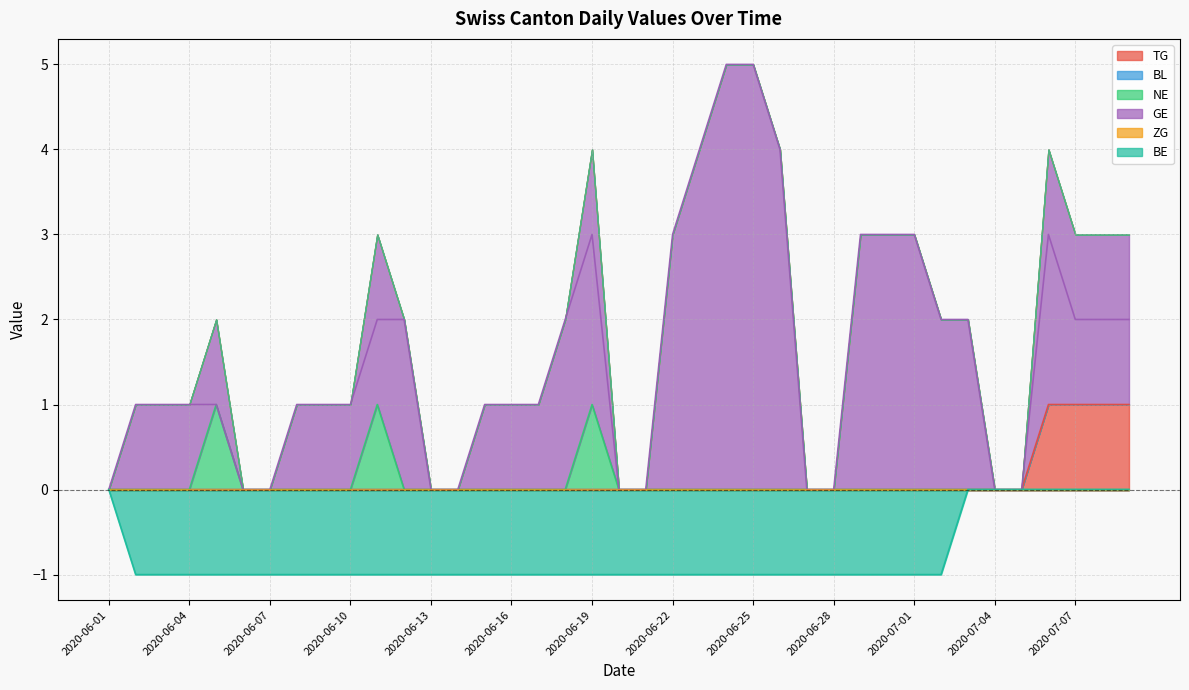

True or false: ZG and TG cross at least once.

False